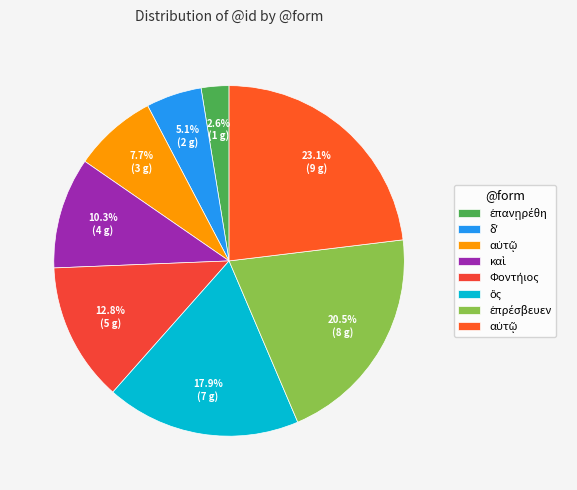

How many segments does this pie chart have?

8